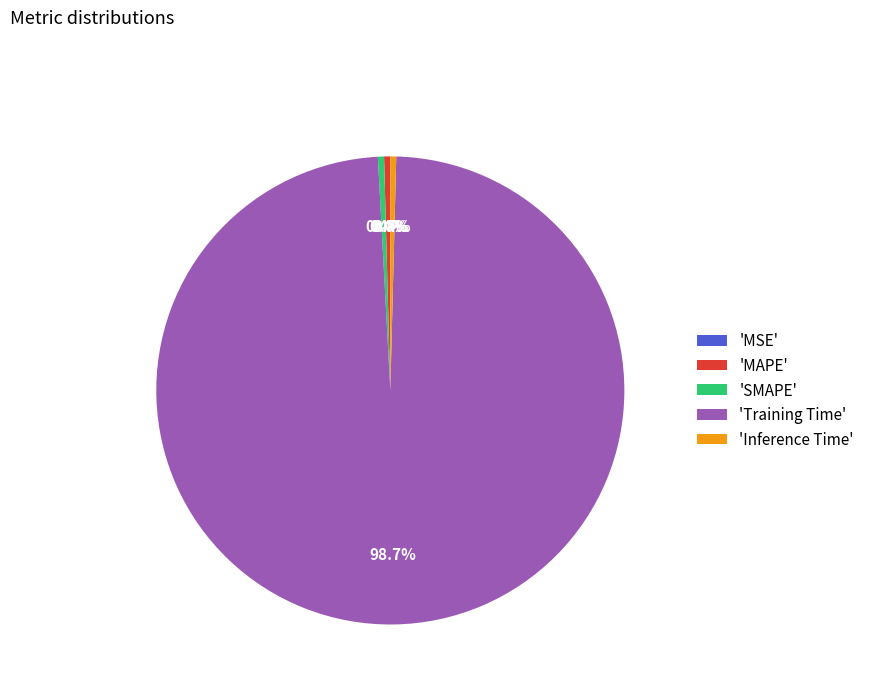

To the nearest percent, what is the difference between the largest and smallest slice percentages?

99%